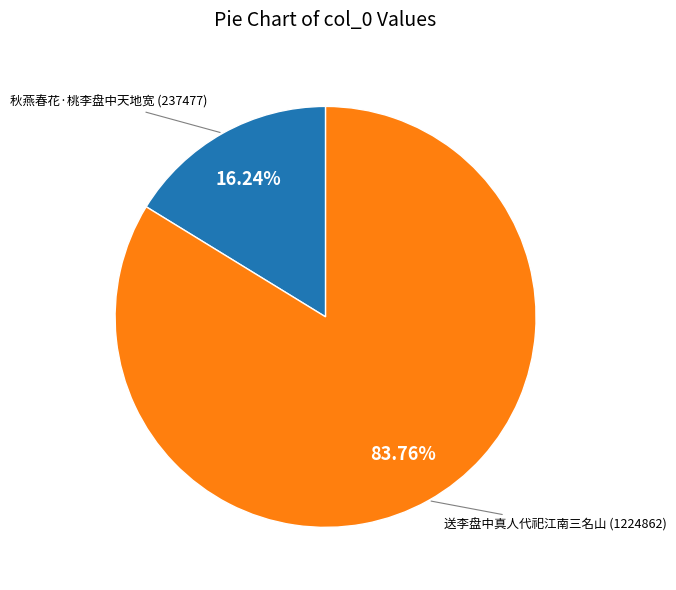

Count the number of slices in the pie.

2